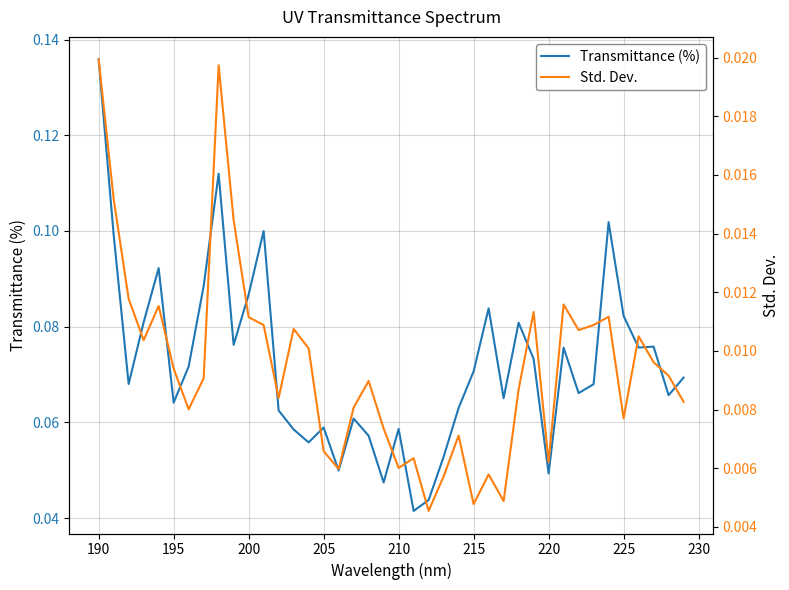

True or false: Std. Dev. and Transmittance (%) intersect in this chart.

False